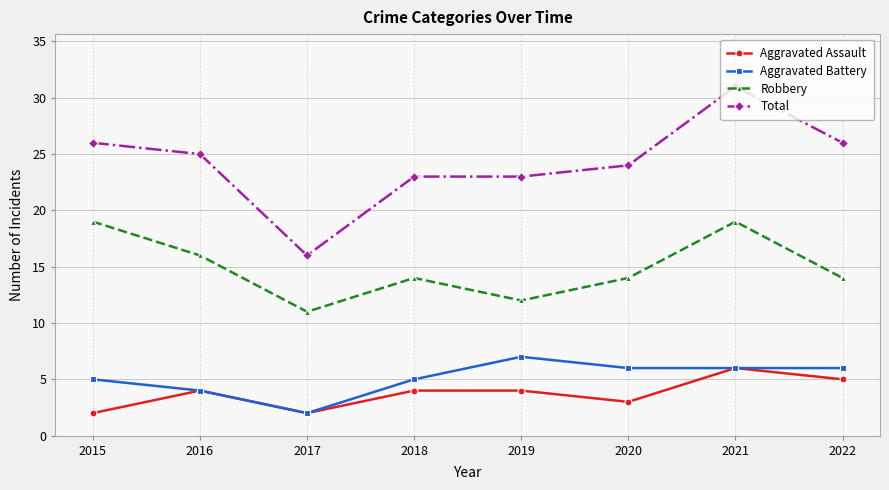

What is the value of the Aggravated Battery point at the 4th from the left?

5